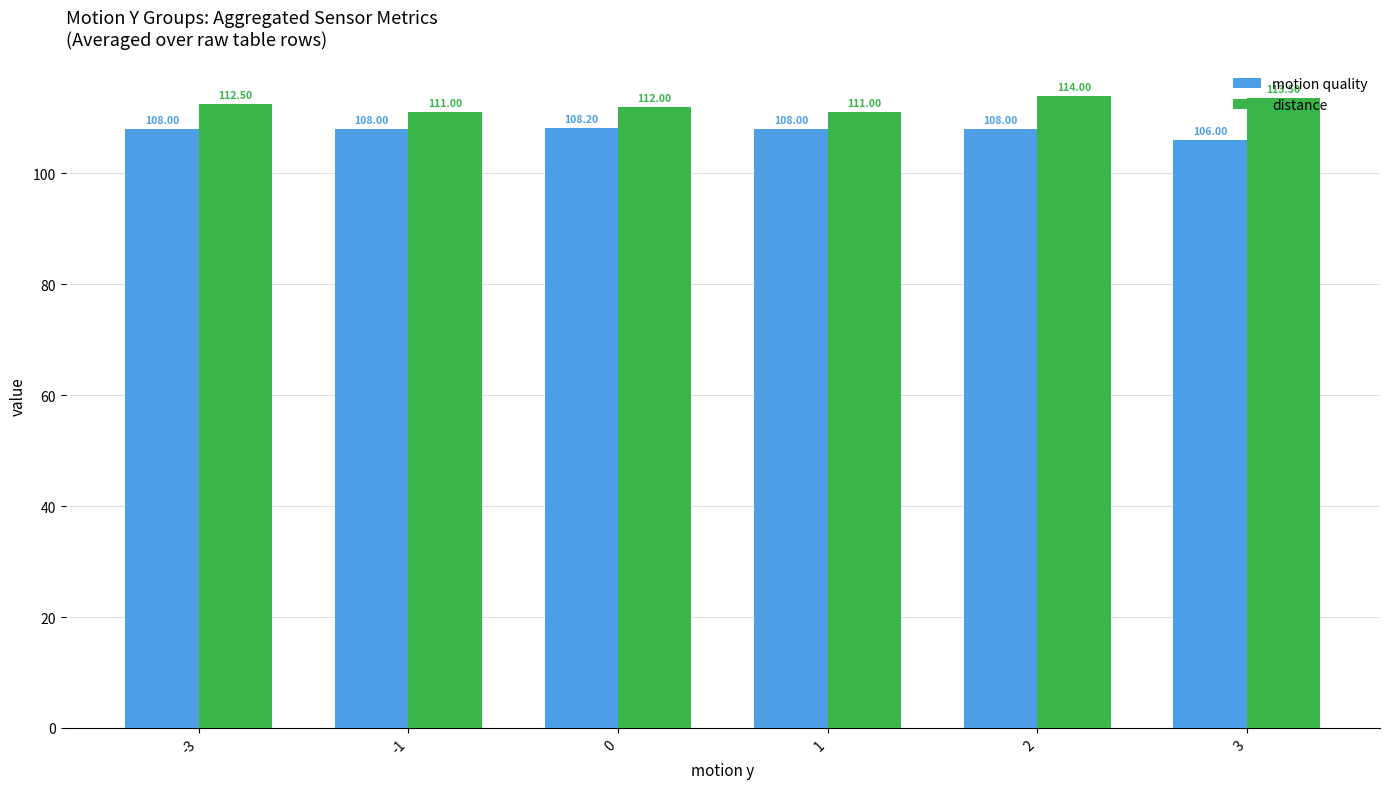

How many data points in motion quality are less than 108?

1